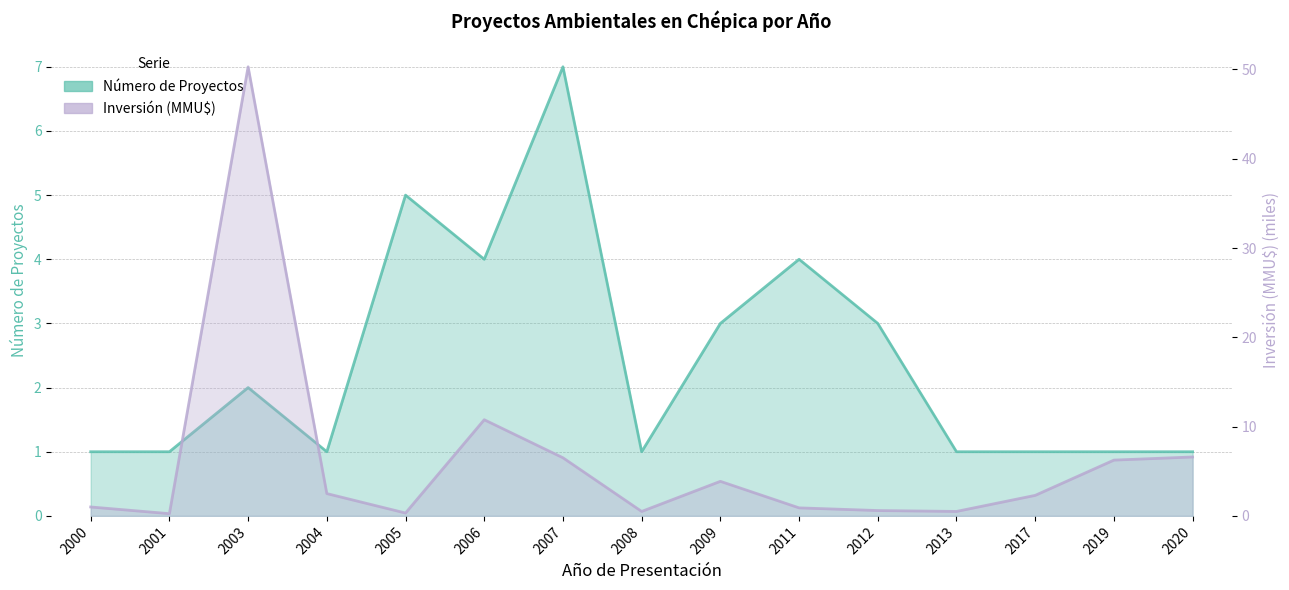

At 2009, list the series in order from smallest to largest.

Número de Proyectos, Inversión(MMU$)